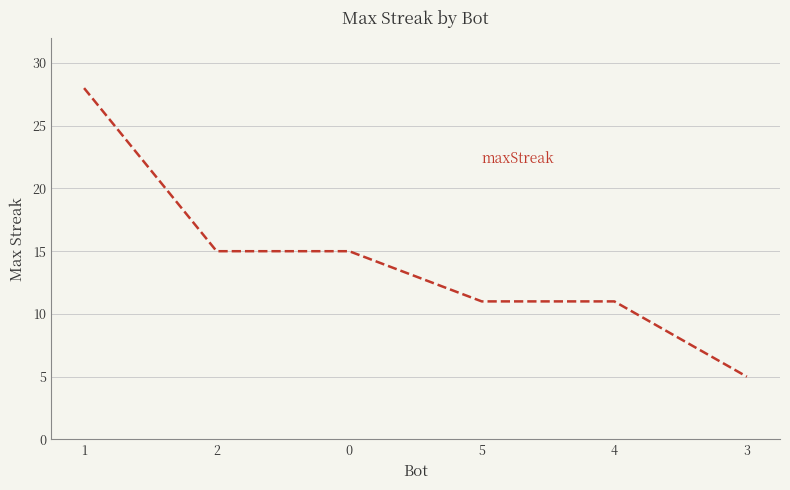

What position from the right is 0?

4